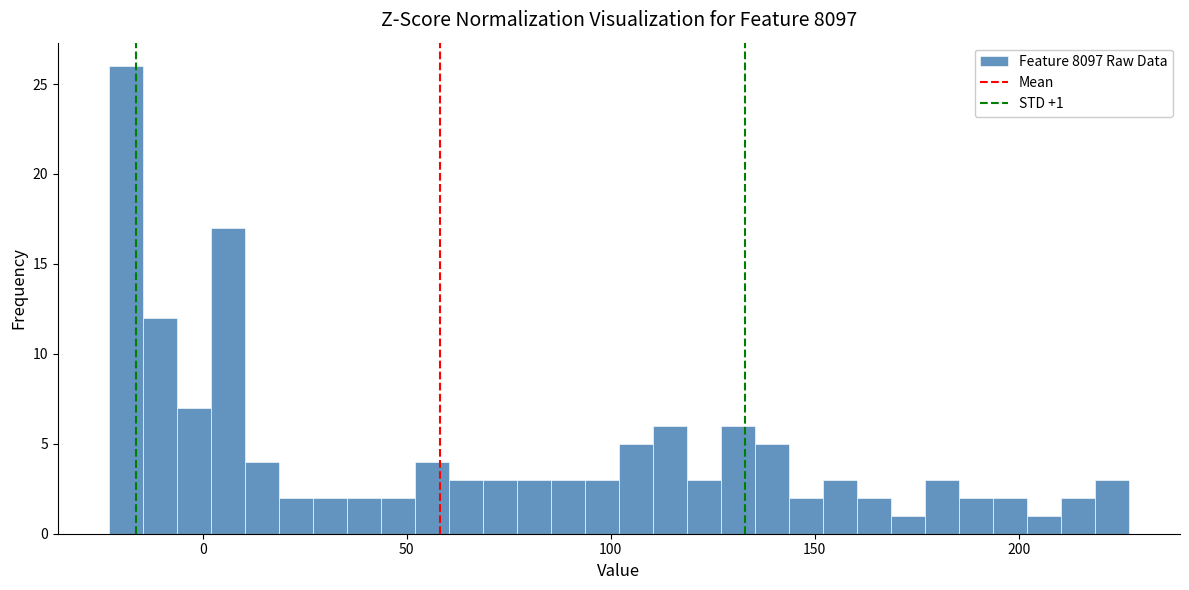

Around what value on the x-axis is the tallest bar? Give the approximate position of its centre, as read against the axis.

-20